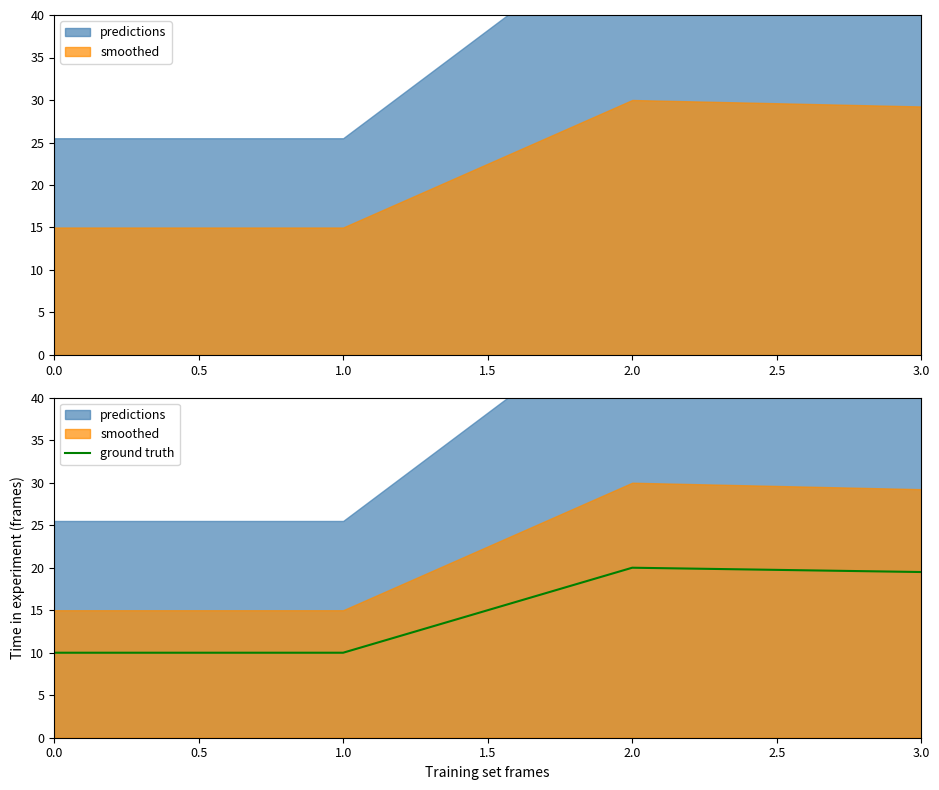

True or false: ground truth has a value of 32.0 at 2.0.

False